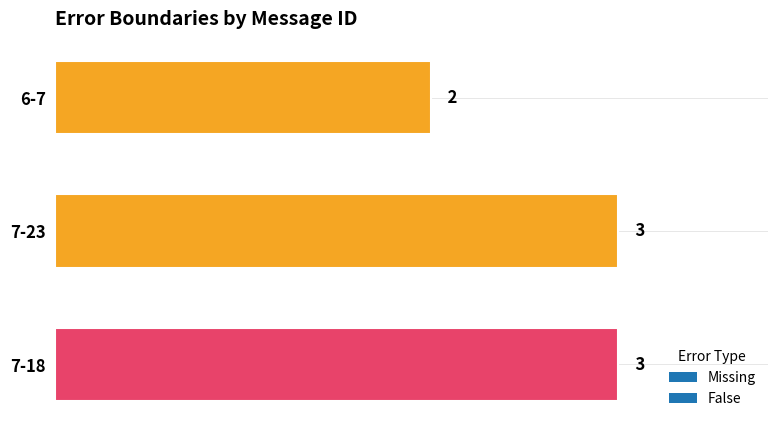

Approximately how many times larger is the value at 6-7 compared to 7-23?

0.7